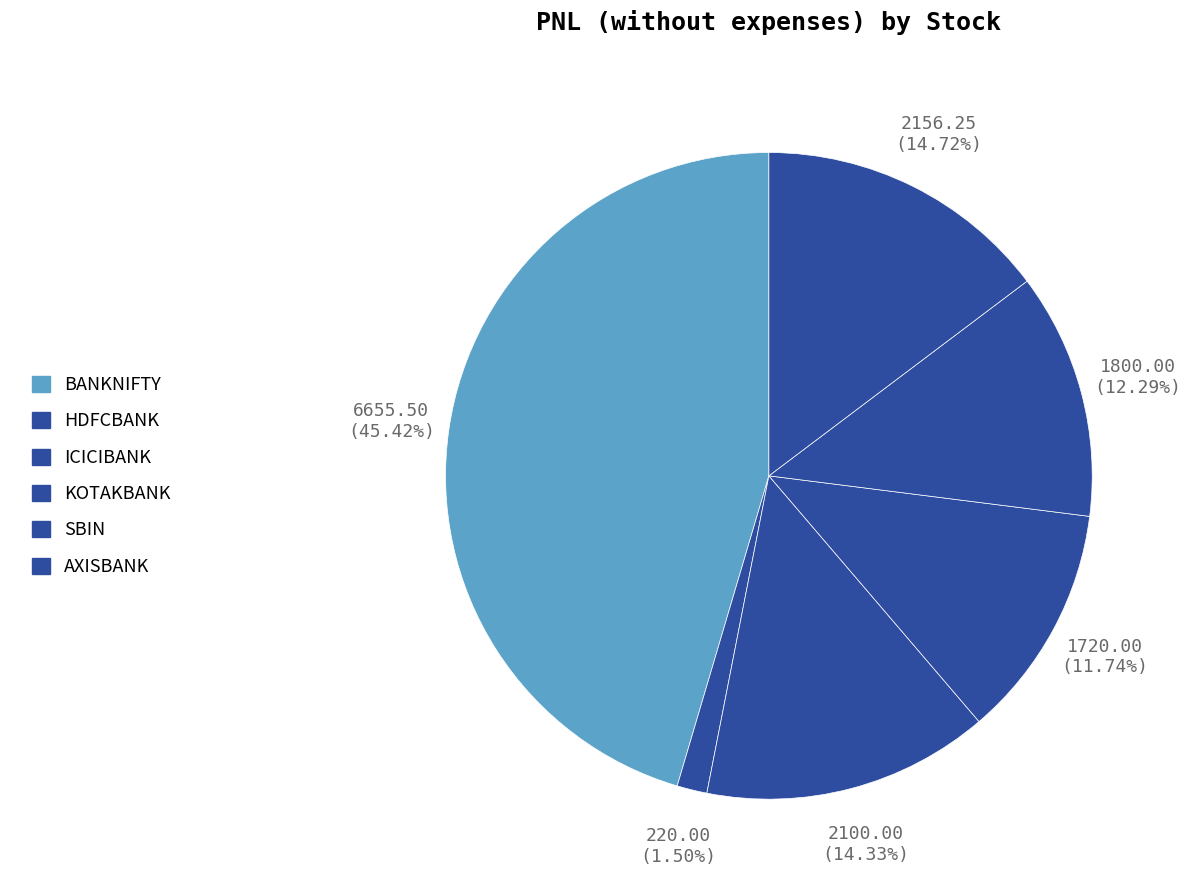

Rank the categories by value from highest to lowest.

BANKNIFTY, AXISBANK, ICICIBANK, SBIN, KOTAKBANK, HDFCBANK